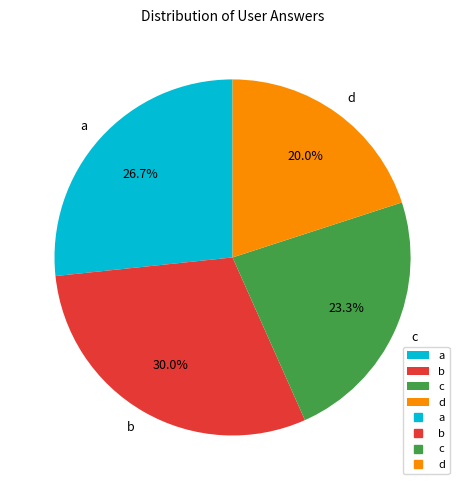

Rank the categories by value from lowest to highest.

d, c, a, b